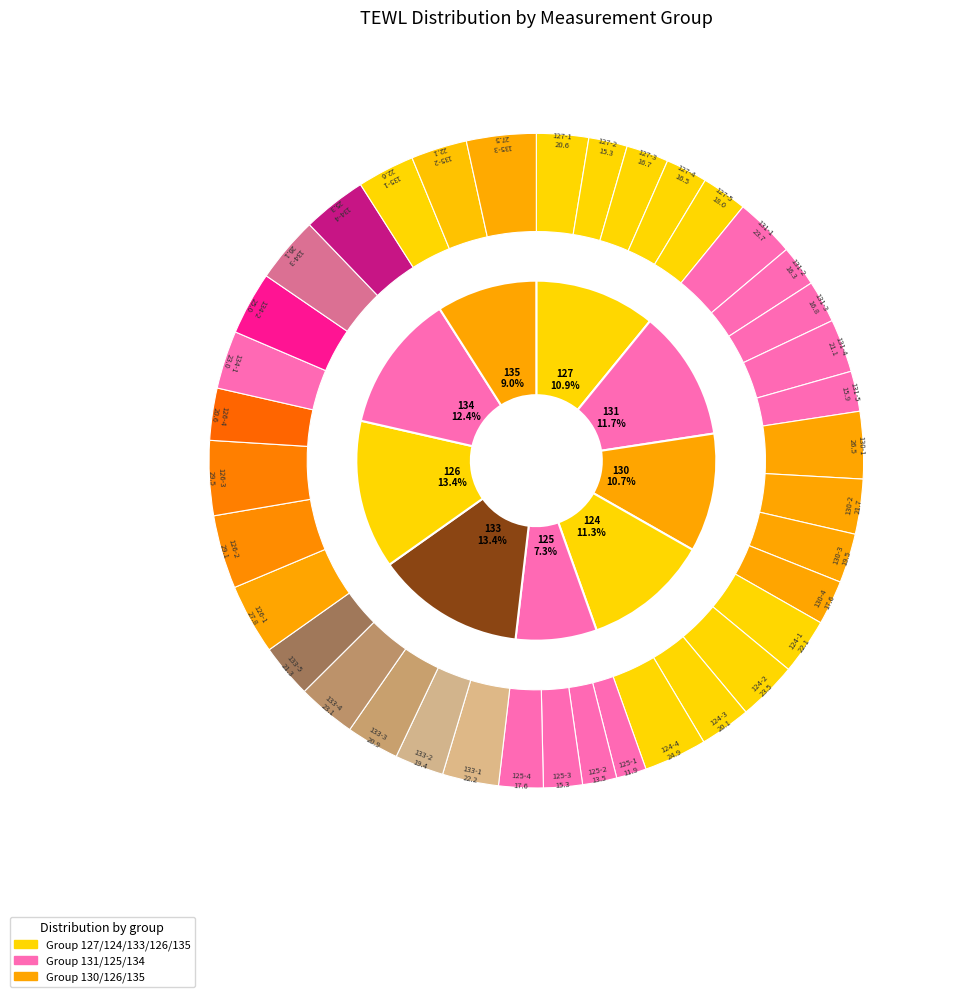

To the nearest percent, what portion does 29 represent?

4%